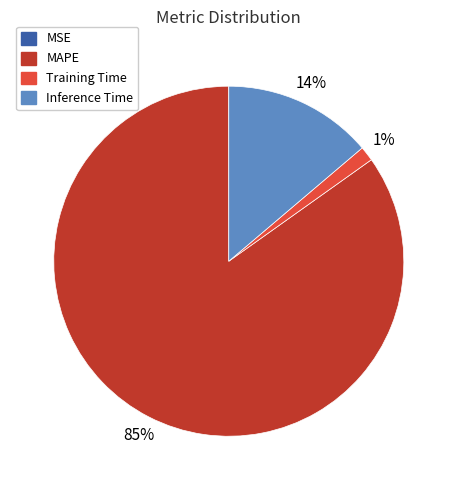

To the nearest percent, what is the difference between the largest and smallest slice percentages?

85%